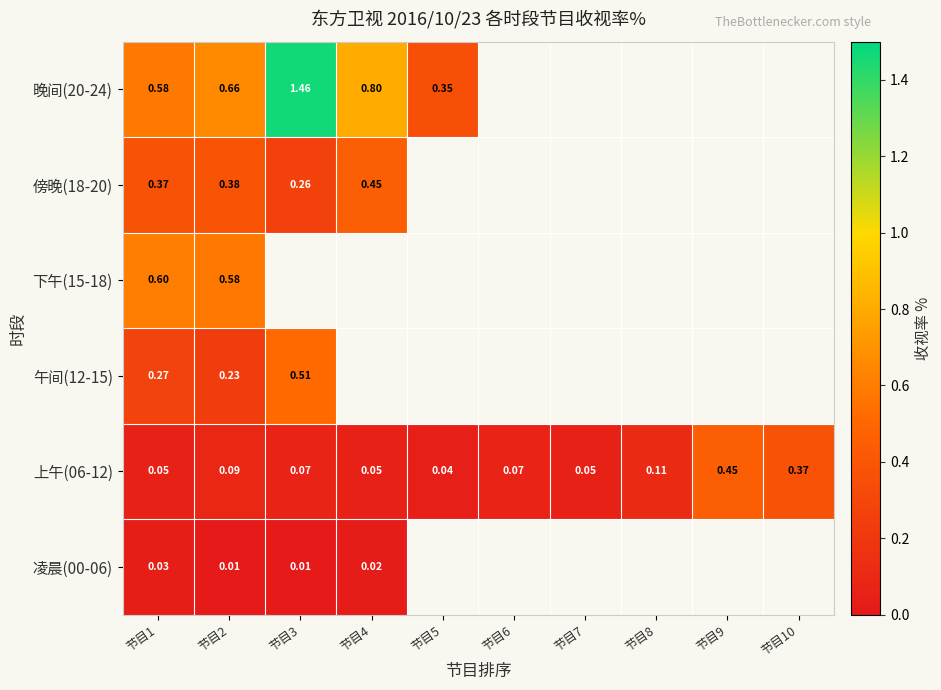

The 午间(12-15) series shows 0.2 at 节目2. True or false?

True